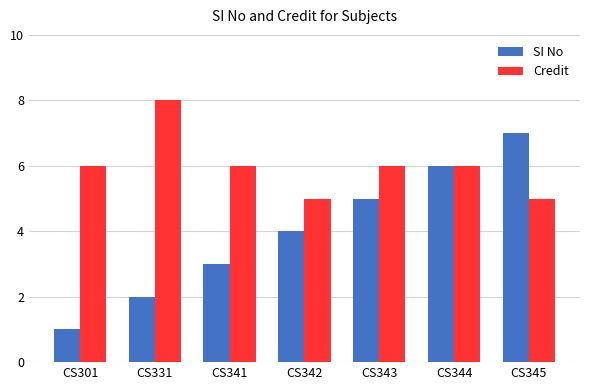

Reading right to left, what are all the values shown in this chart?

SI No: CS345=7	CS344=6	CS343=5	CS342=4	CS341=3	CS331=2	CS301=1
Credit: CS345=5	CS344=6	CS343=6	CS342=5	CS341=6	CS331=8	CS301=6